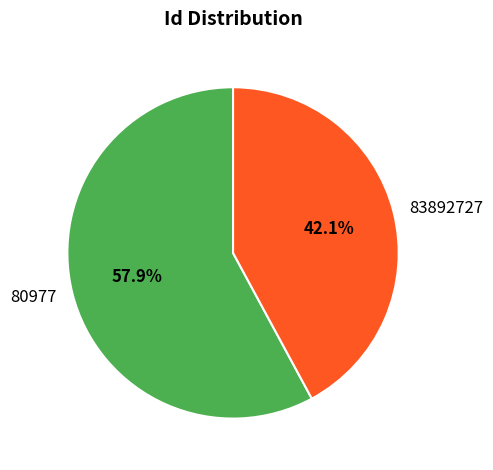

Which slice is the smallest?

83892727